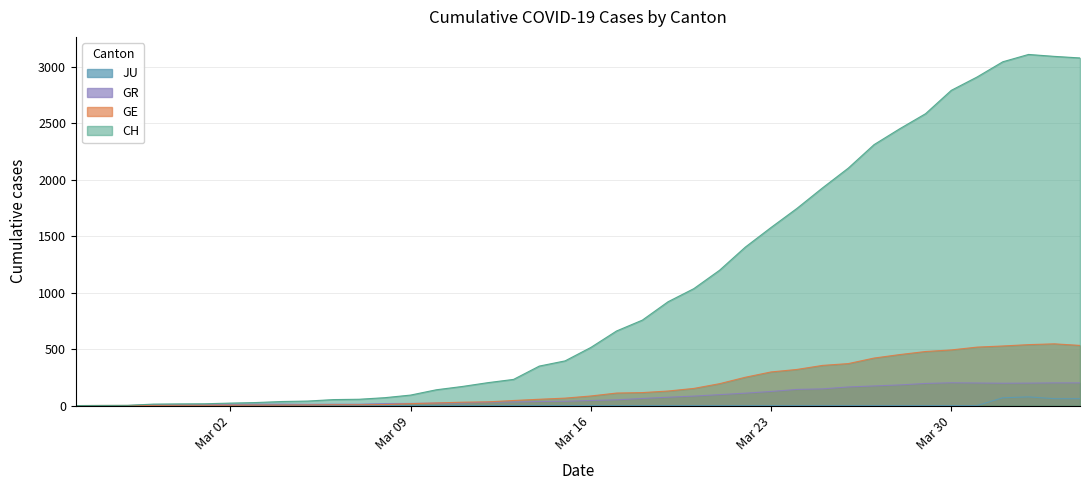

What is the maximum value shown in the chart?

3111